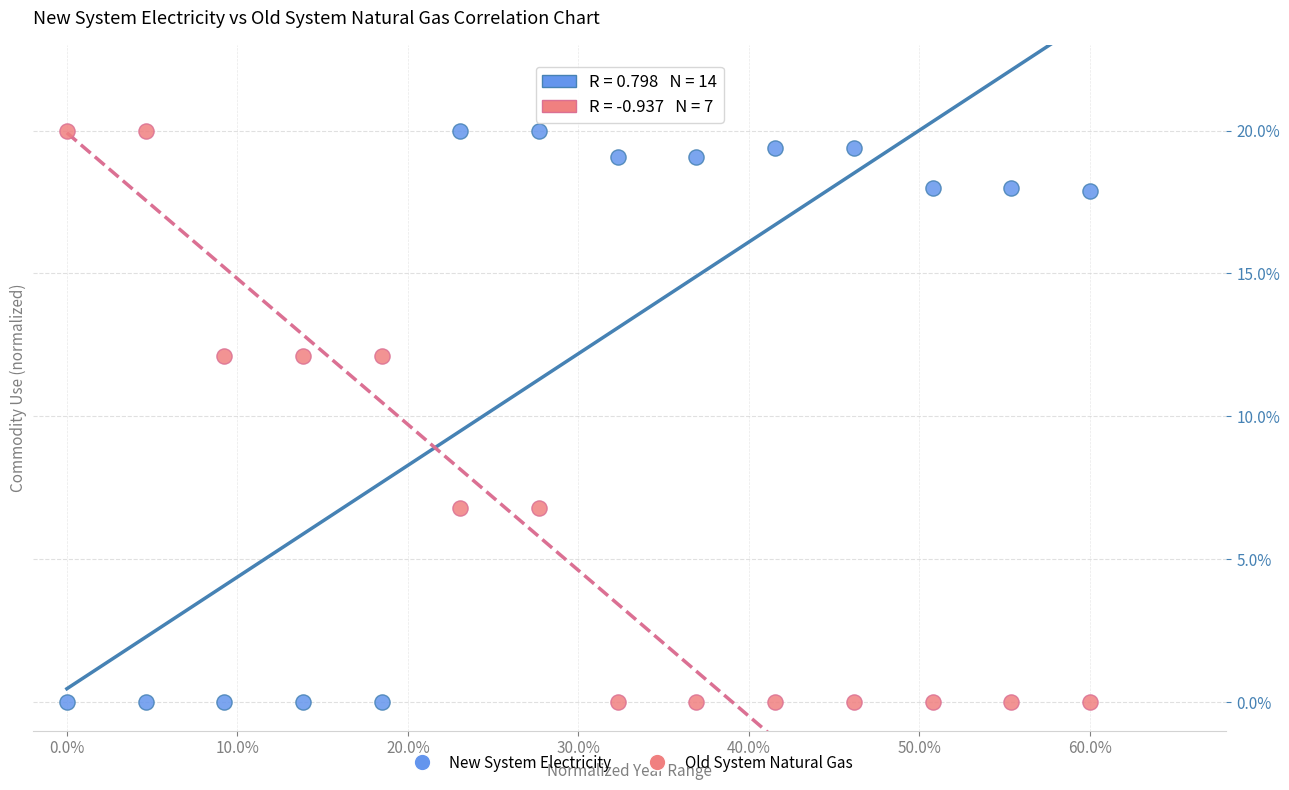

What are all the series names shown in the legend?

New System Electricity, Old System Natural Gas